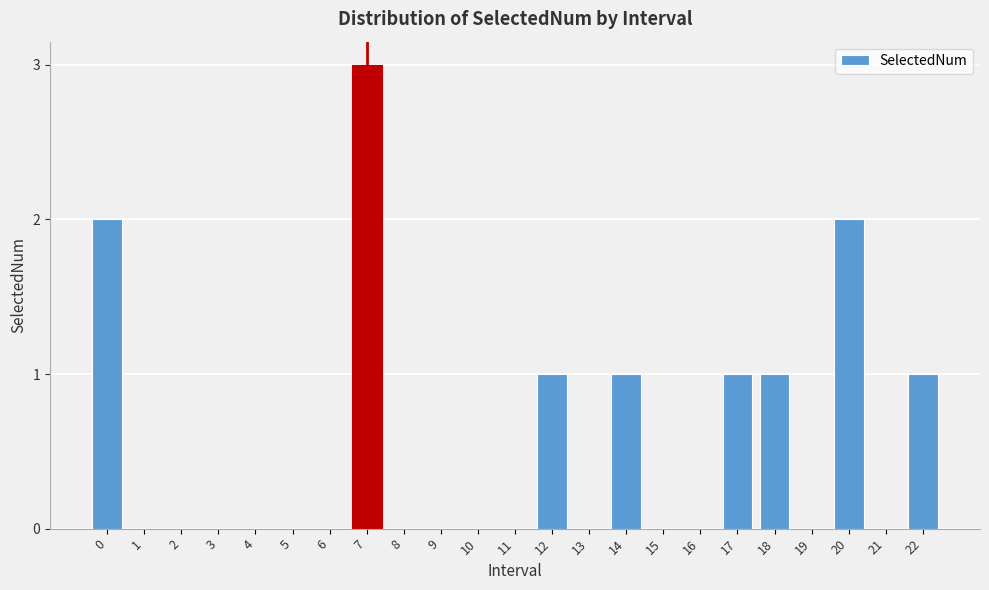

Reading right to left, what are all the values shown in this chart?

22=1	21=0	20=2	19=0	18=1	17=1	16=0	15=0	14=1	13=0	12=1	11=0	10=0	9=0	8=0	7=3	6=0	5=0	4=0	3=0	2=0	1=0	0=2